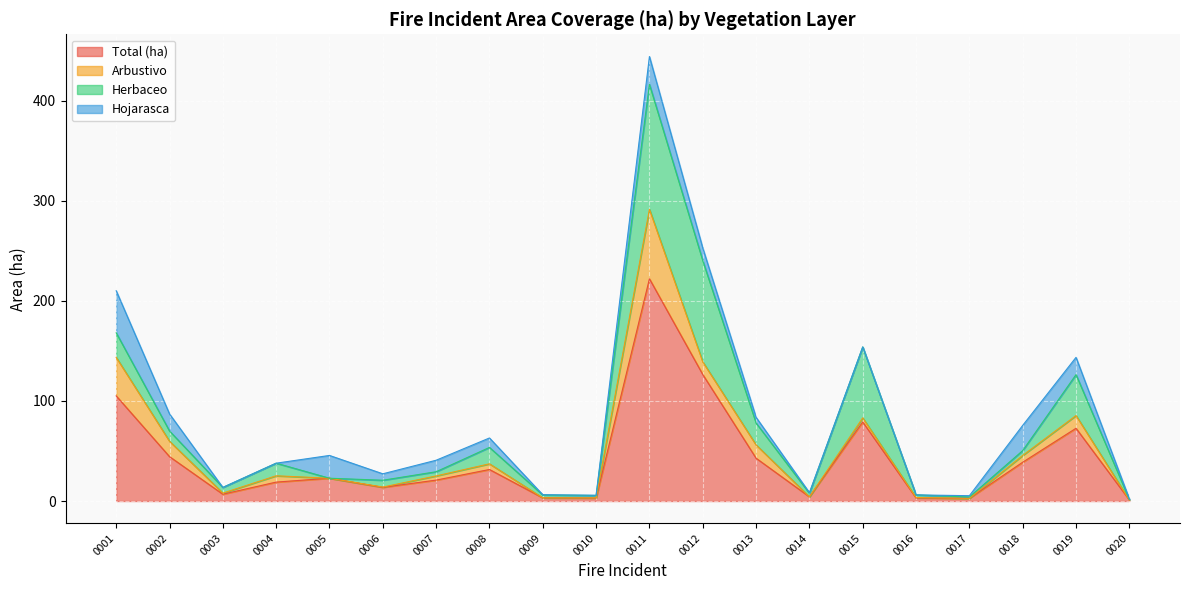

What is the difference between the second highest and second lowest values in the Herbaceo series?

100.7